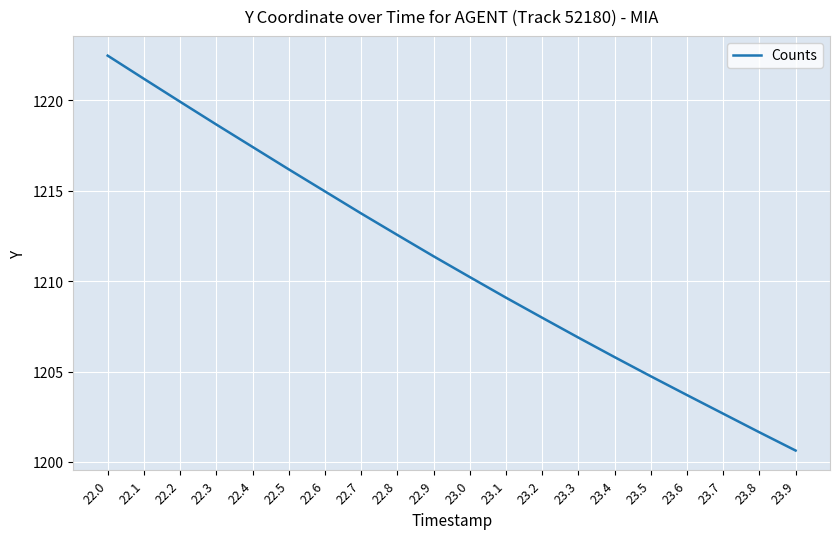

At which category does the chart reach its peak across all series?

22.0